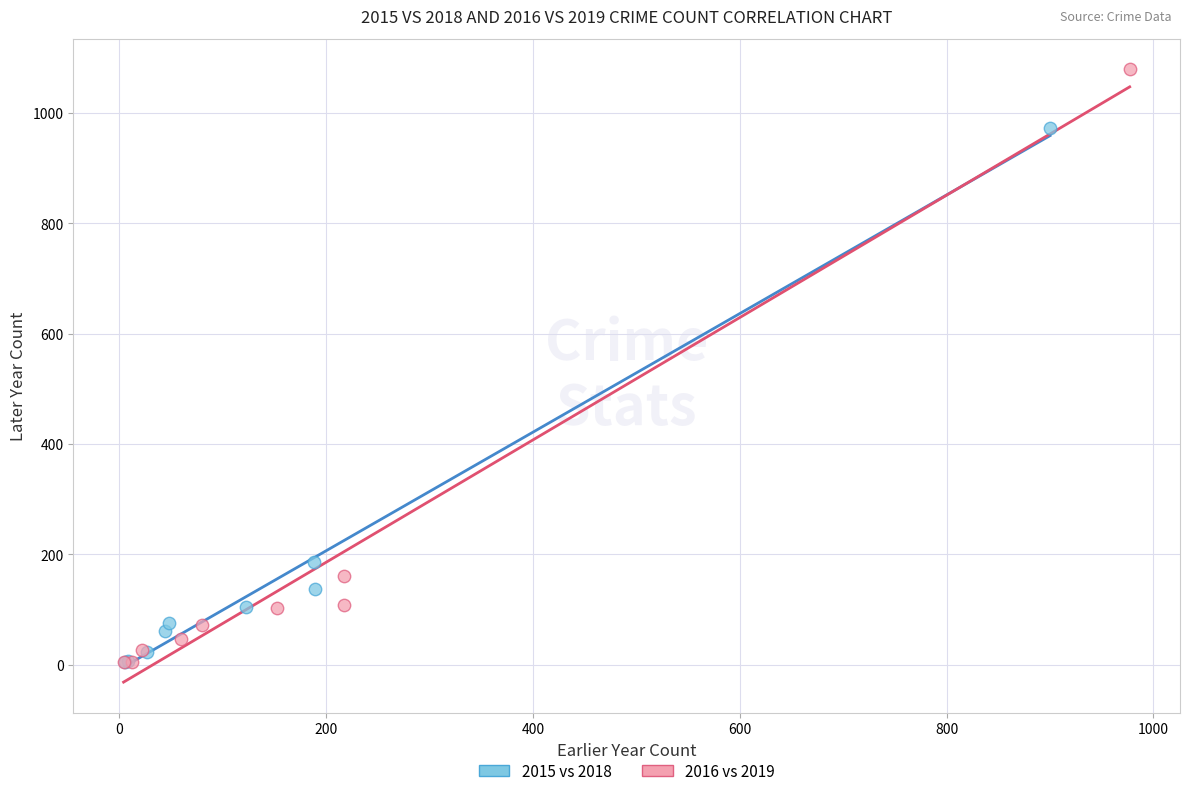

Which series reaches the maximum Y coordinate?

2016 vs 2019